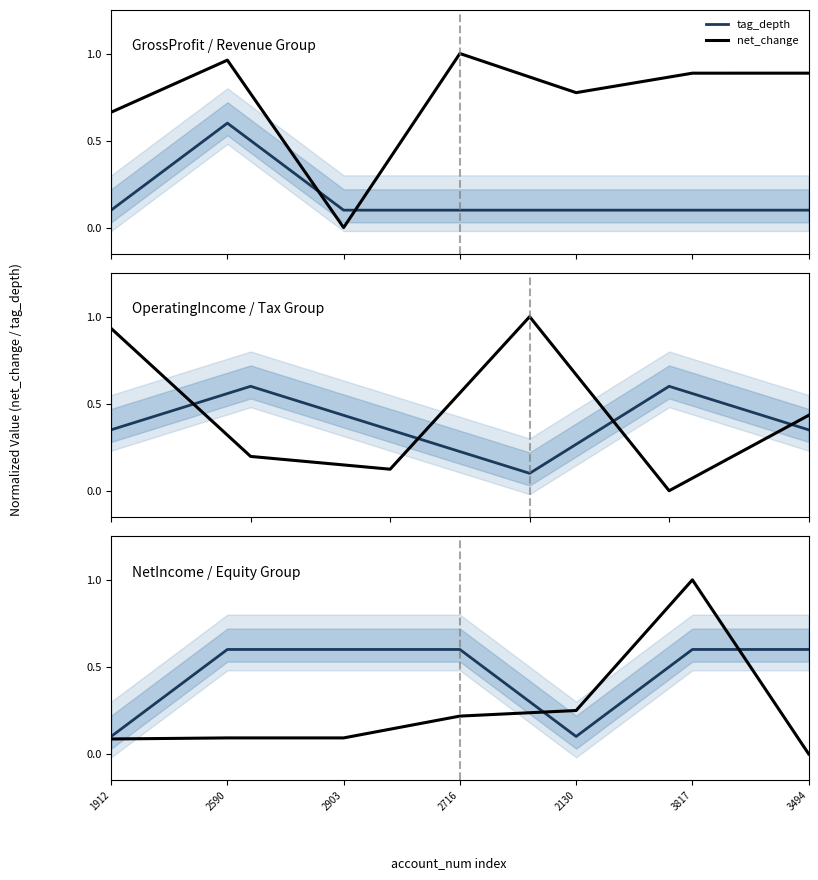

What is the total value across all series at 2130?

0.3